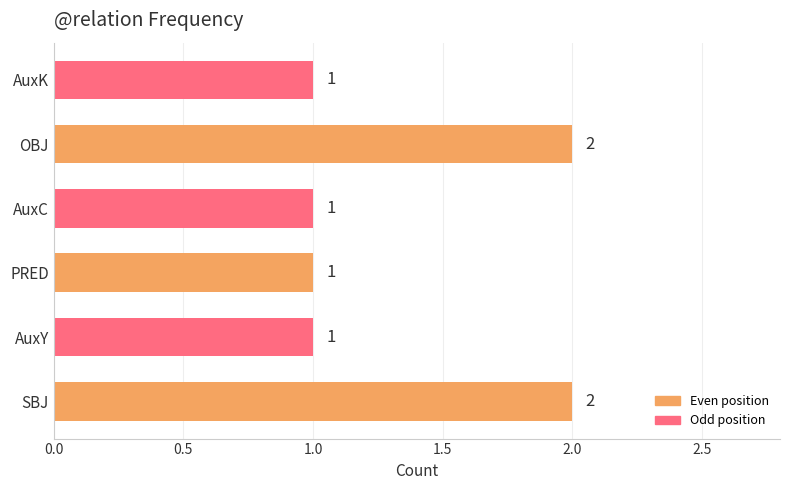

How many series are shown in this chart?

1